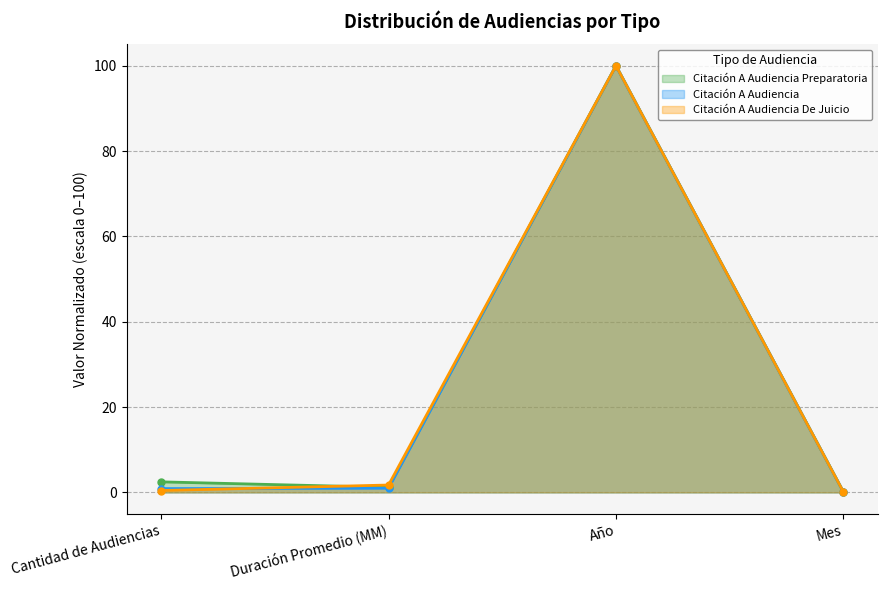

How many lines are shown in the chart?

3